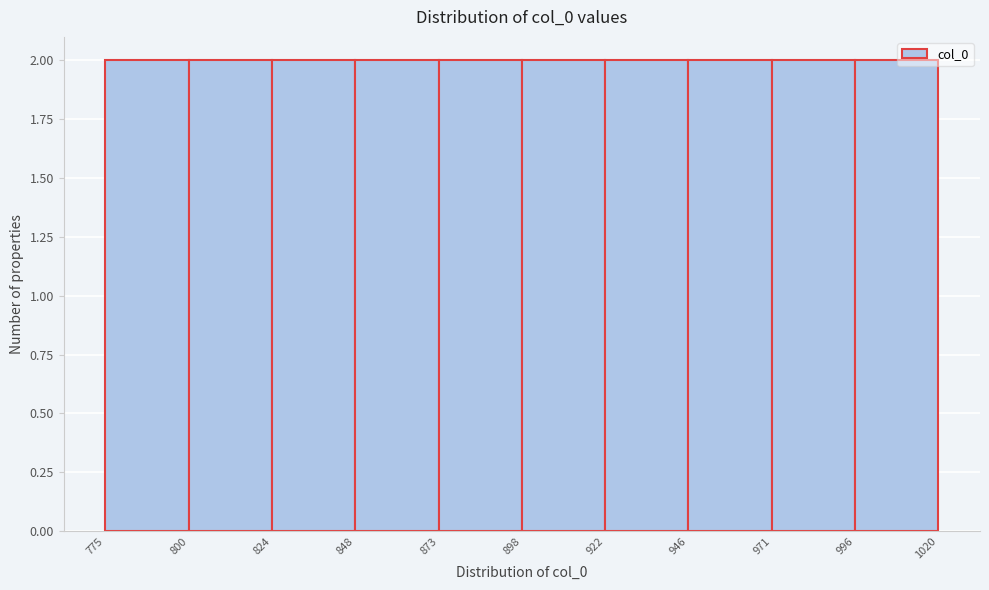

Reading left to right, list every bar in this chart as the range it spans on the x-axis followed by its height. The values are not printed on the chart, so give them approximately, as read against the axis.

775 to 800: 2
800 to 824: 2
824 to 848: 2
848 to 873: 2
873 to 898: 2
898 to 922: 2
922 to 946: 2
946 to 971: 2
971 to 996: 2
996 to 1020: 2